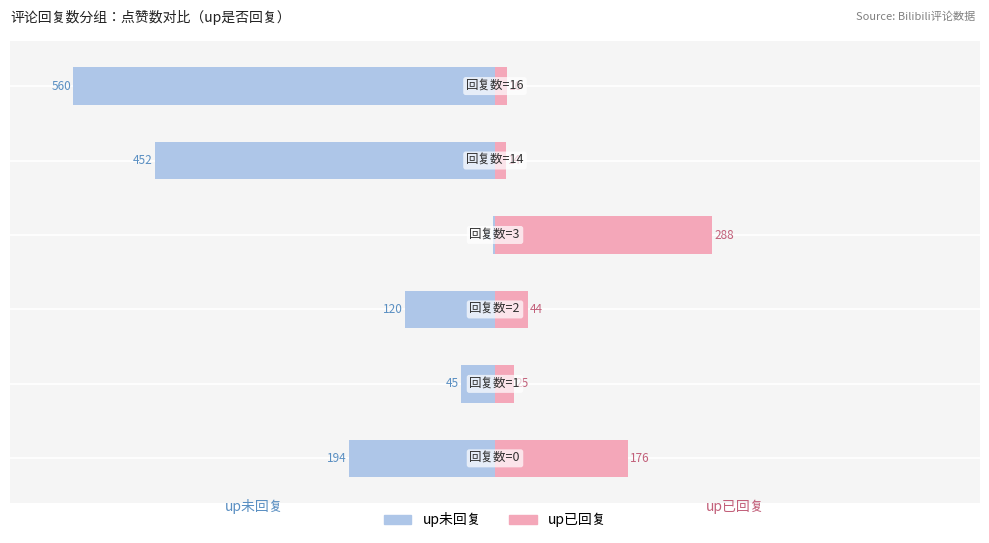

What position from the right is −100?

5